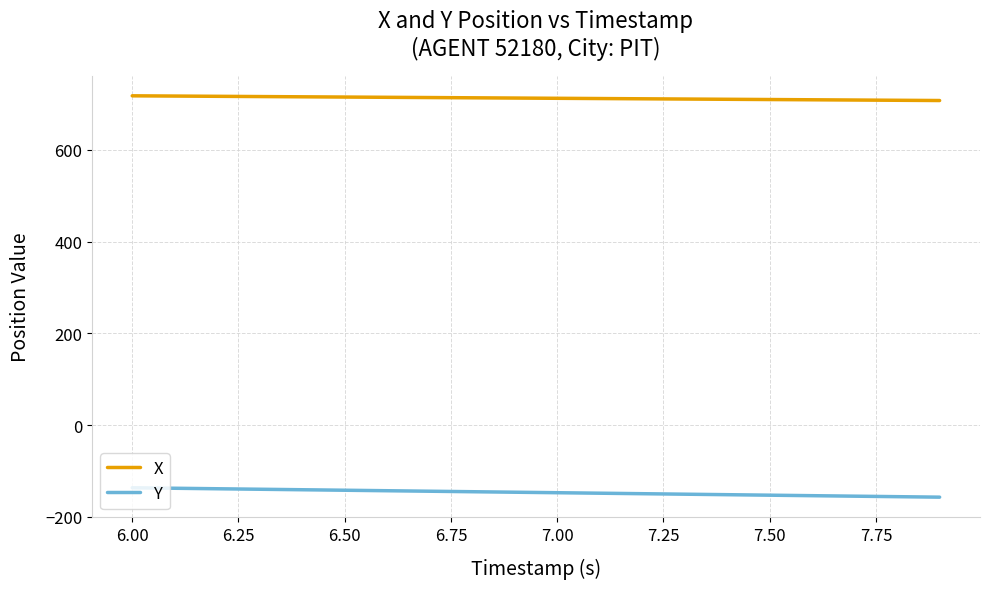

True or false: X and Y cross at least once.

False